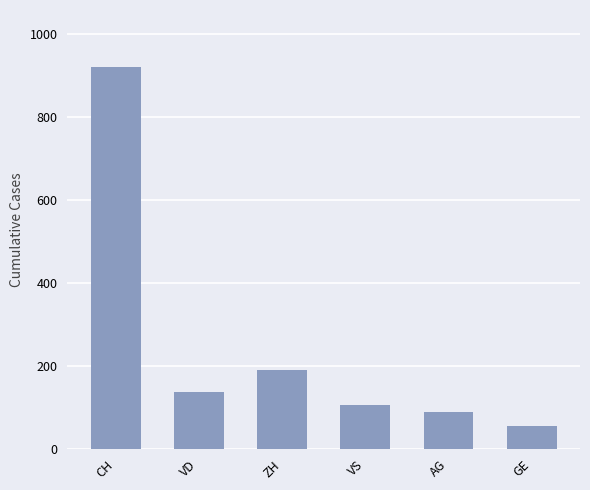

List the labels in order of value, smallest first.

GE, AG, VS, VD, ZH, CH